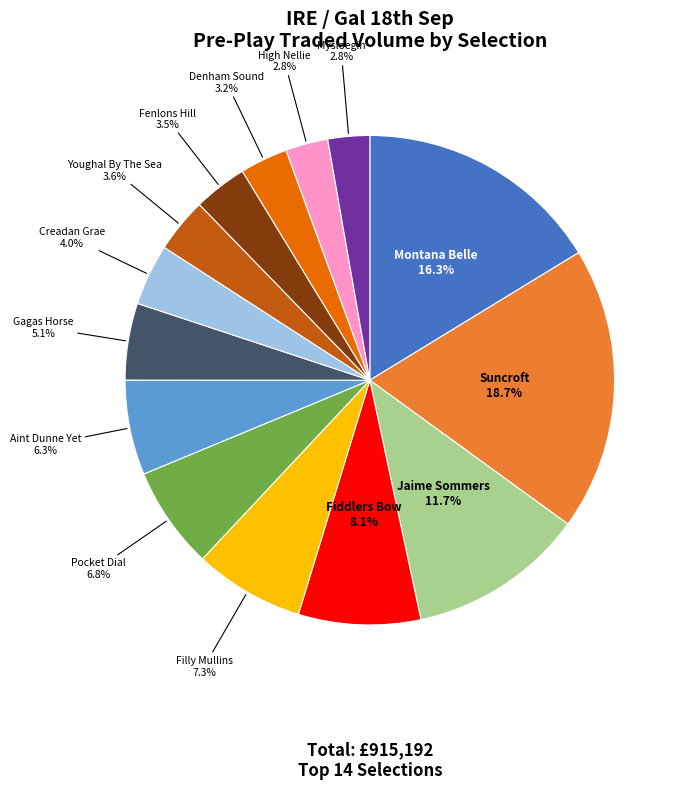

Is there any slice that represents more than half of the pie?

No